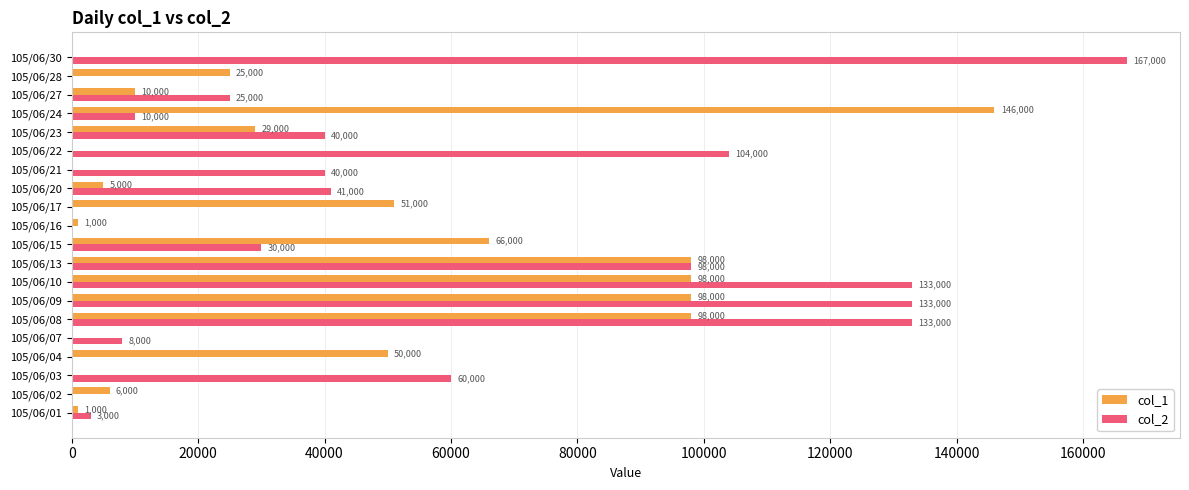

Where is col_1 nearest to the value 73000?

105/06/15